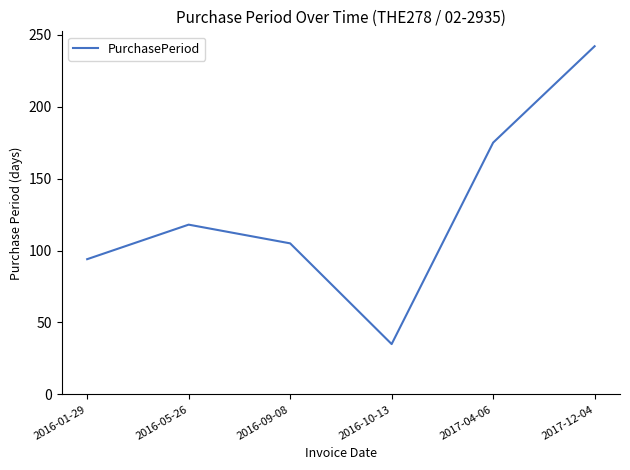

How many lines are shown in the chart?

1